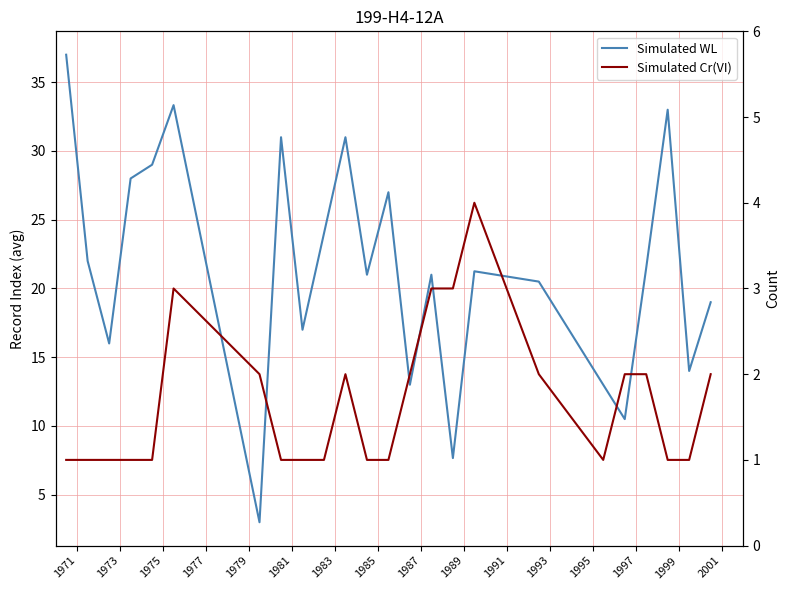

What is the difference between the second highest and second lowest values in the Simulated Cr(VI) series?

2.0